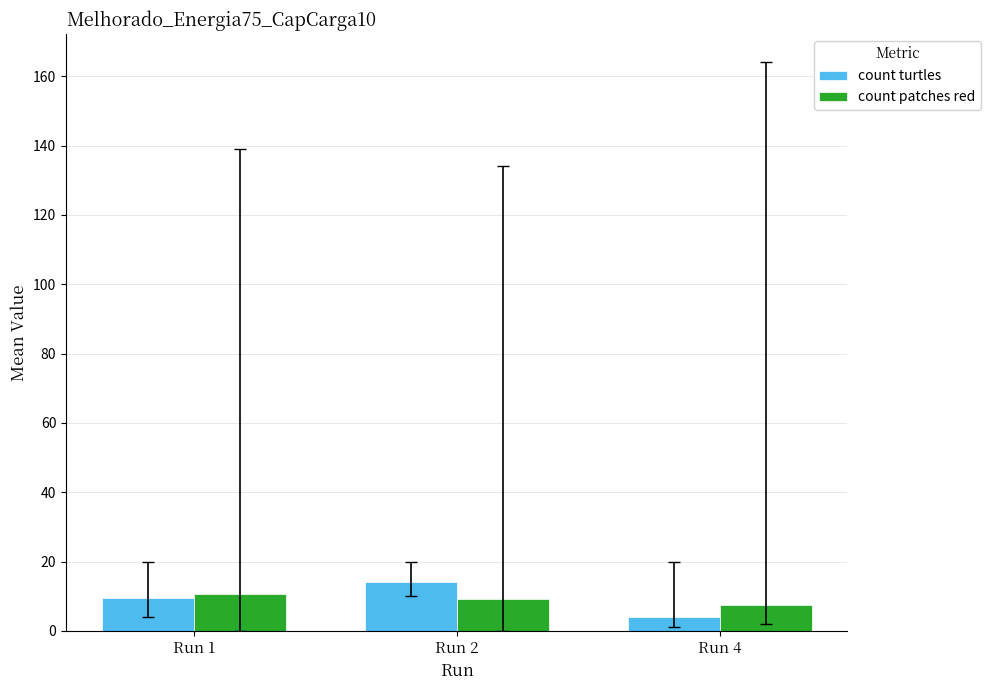

What is the difference between the maximum and minimum values in the count turtles series?

10.2